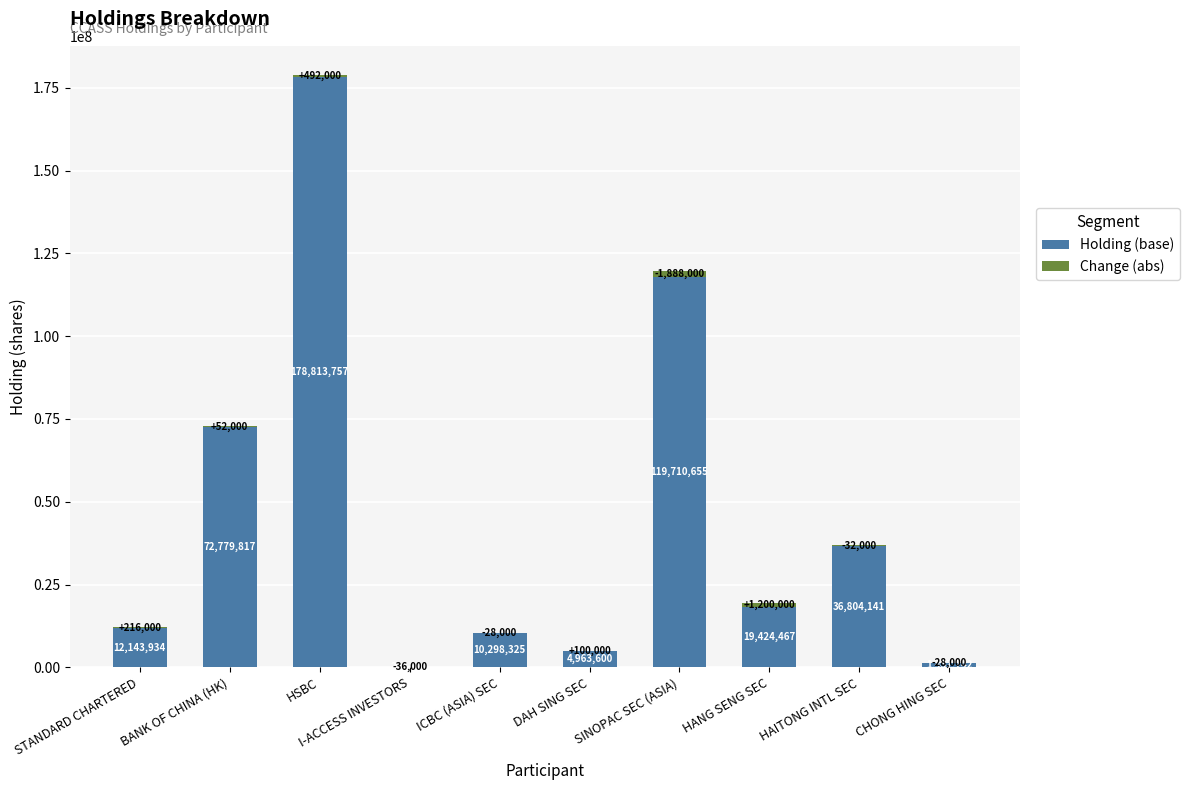

What are all the series names shown in the legend?

Holding (base), Change (abs)